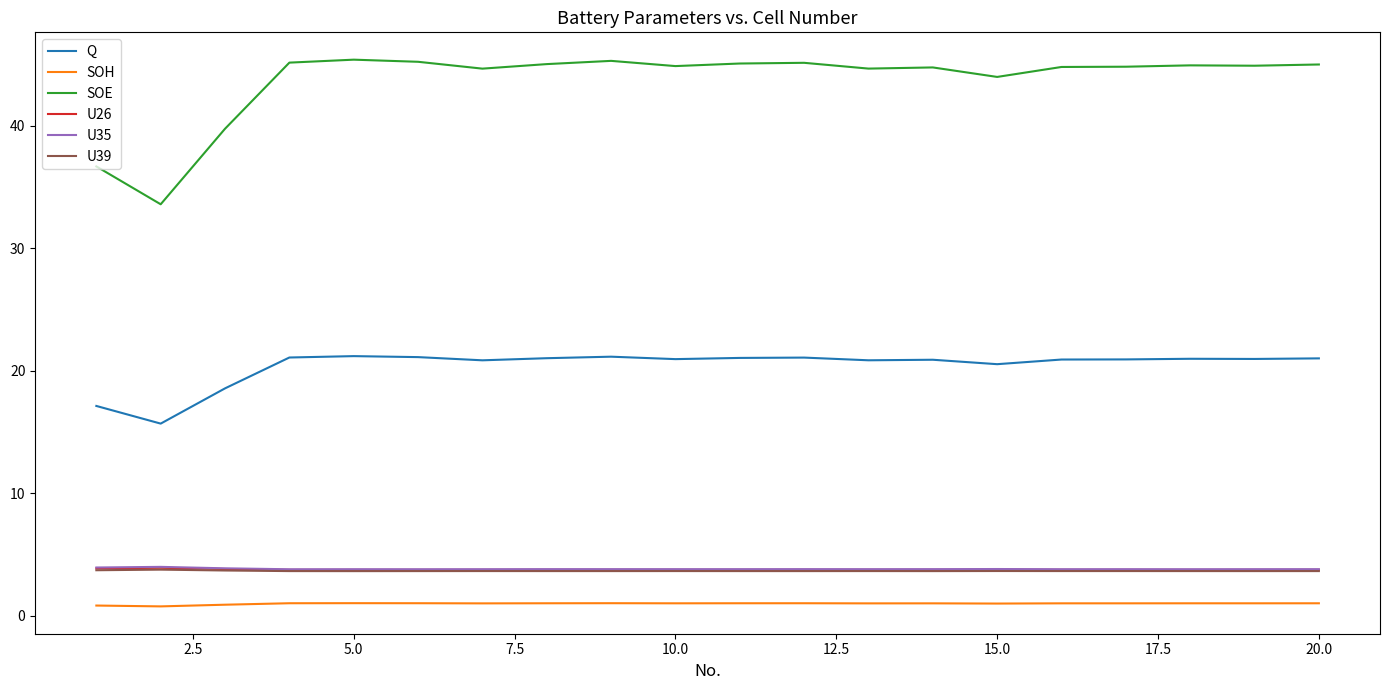

What is the greatest value displayed?

45.4